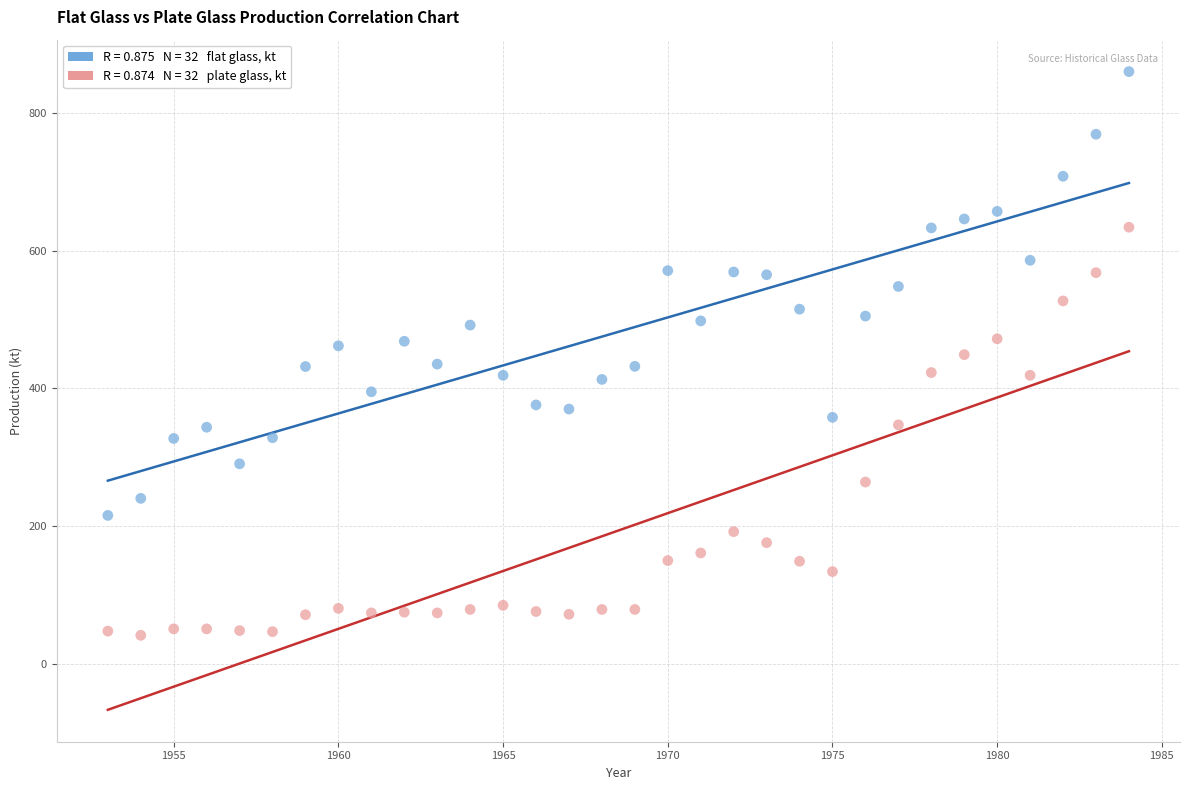

Across all data points, what is the range of X values (max minus min)?

31.0